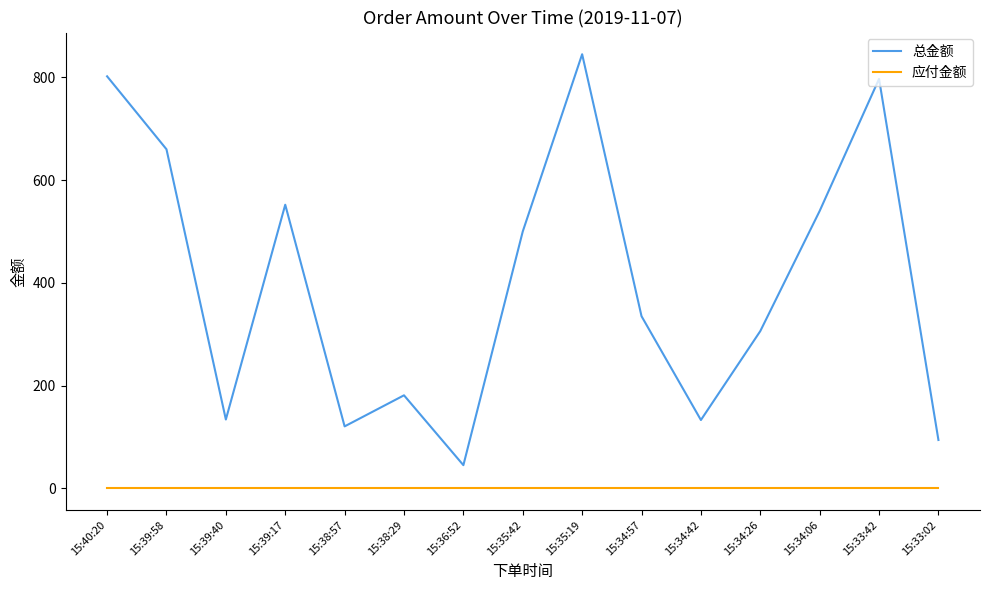

What is the highest value of the 总金额 series?

845.0